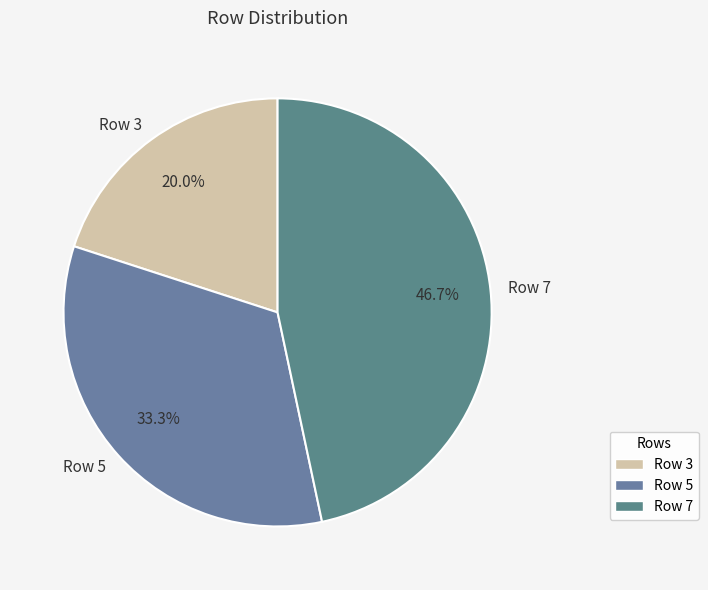

Combined, what portion of the pie is Row 7 and Row 3?

66.7%